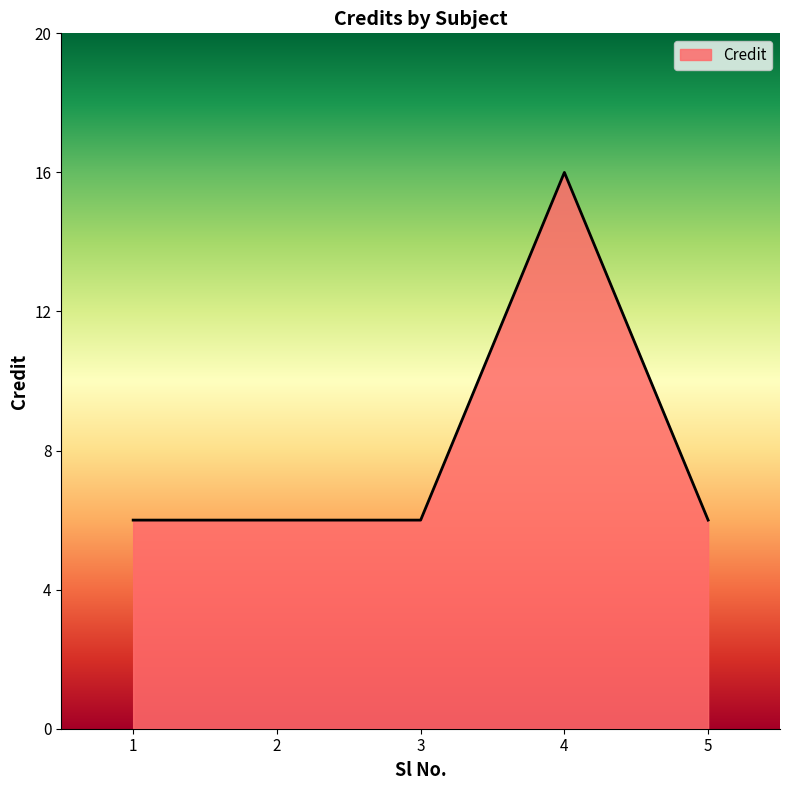

Is it true that the value at 2 is 6?

True